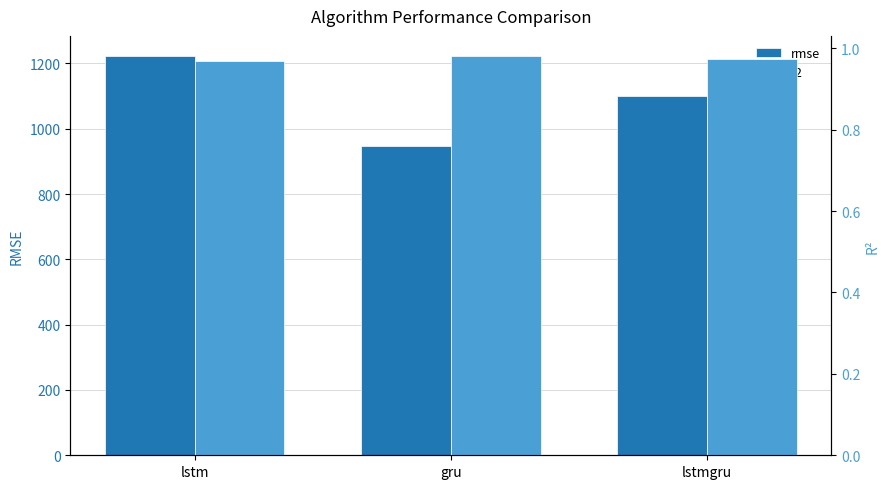

True or false: r2 has a value of 1.0 at gru.

True